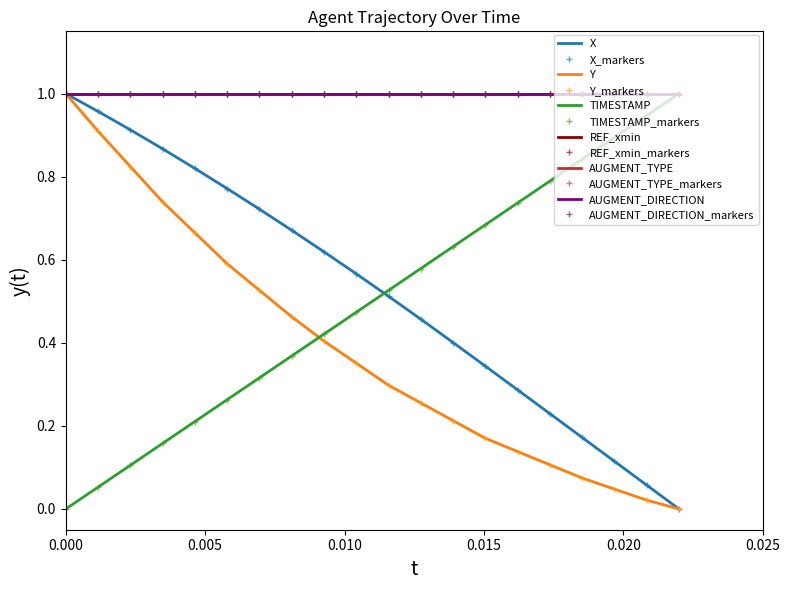

At how many categories does at least one series exceed 0?

20